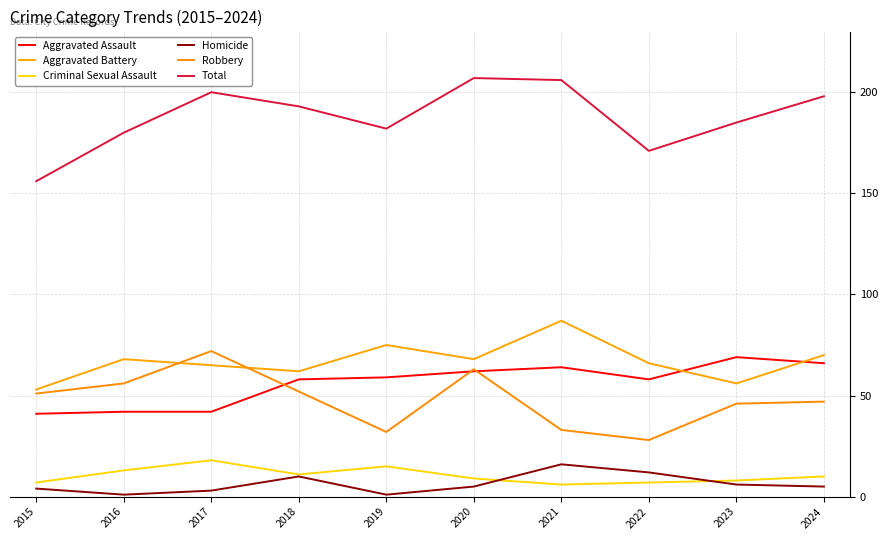

The Aggravated Battery series shows 53 at 2015. True or false?

True